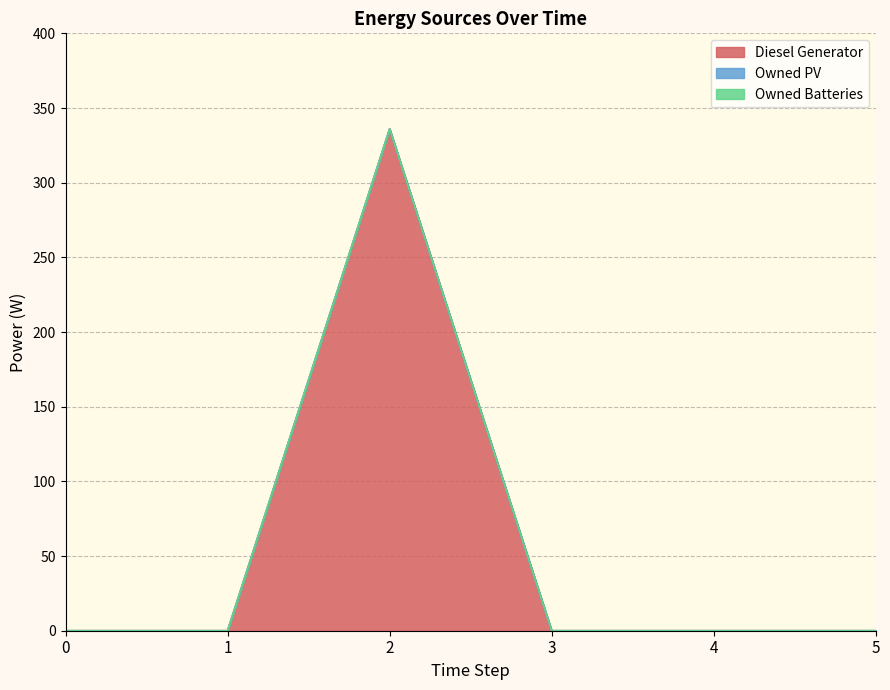

The value of Diesel Generator at 3 is 0. True or false?

True